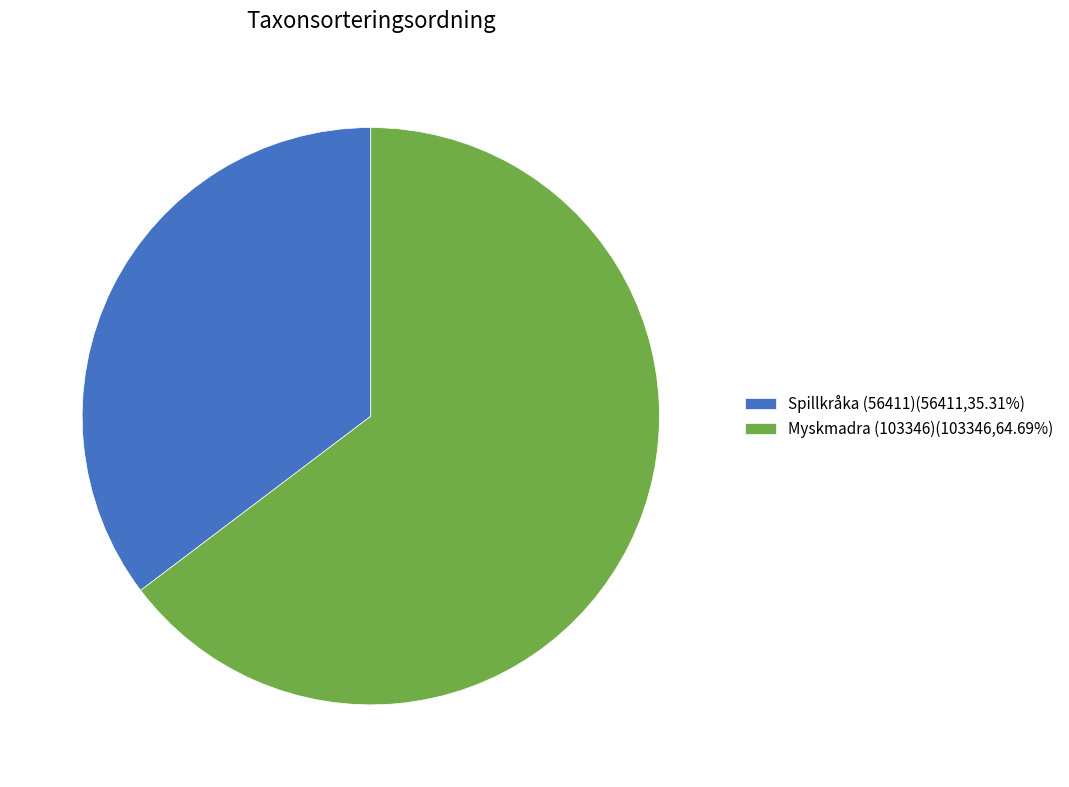

Approximately how many times larger is the value at Spillkråka (56411)(56411,35.31%) compared to Myskmadra (103346)(103346,64.69%)?

0.5